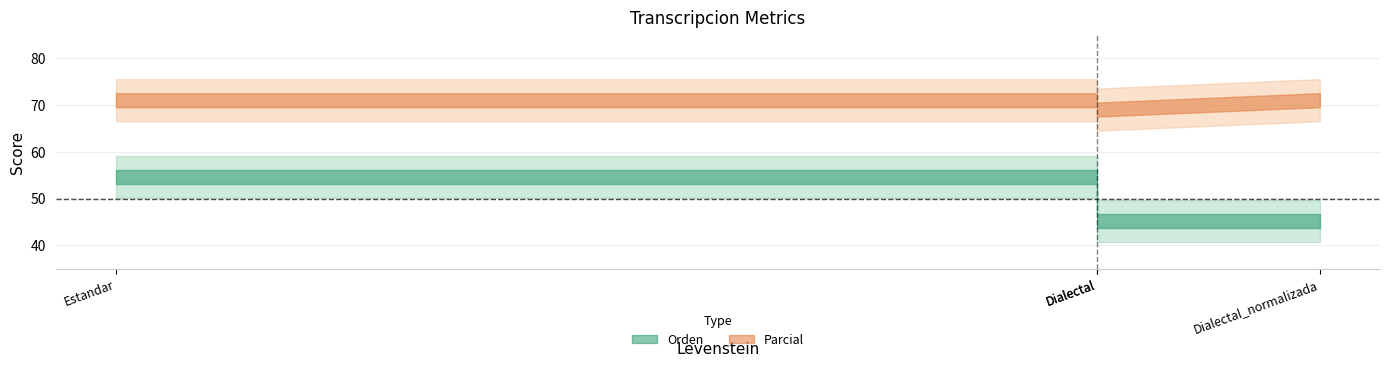

What is the total value across all series at Estandar?

125.5